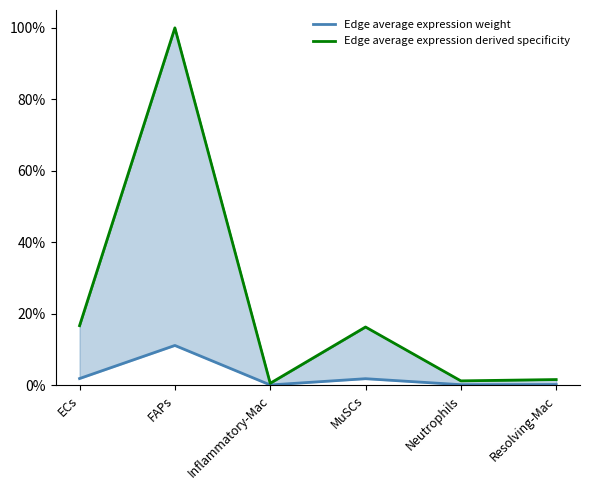

At which category does Edge average expression weight reach its first local valley?

Inflammatory-Mac